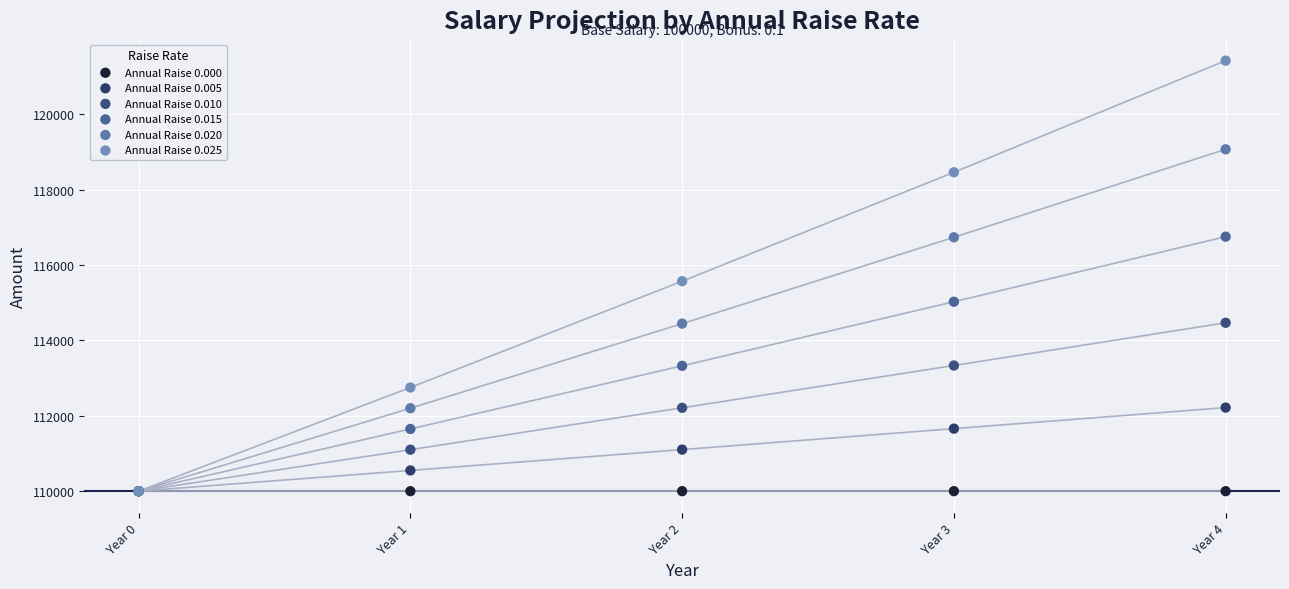

Which series reaches the maximum Y coordinate?

Annual Raise 0.025